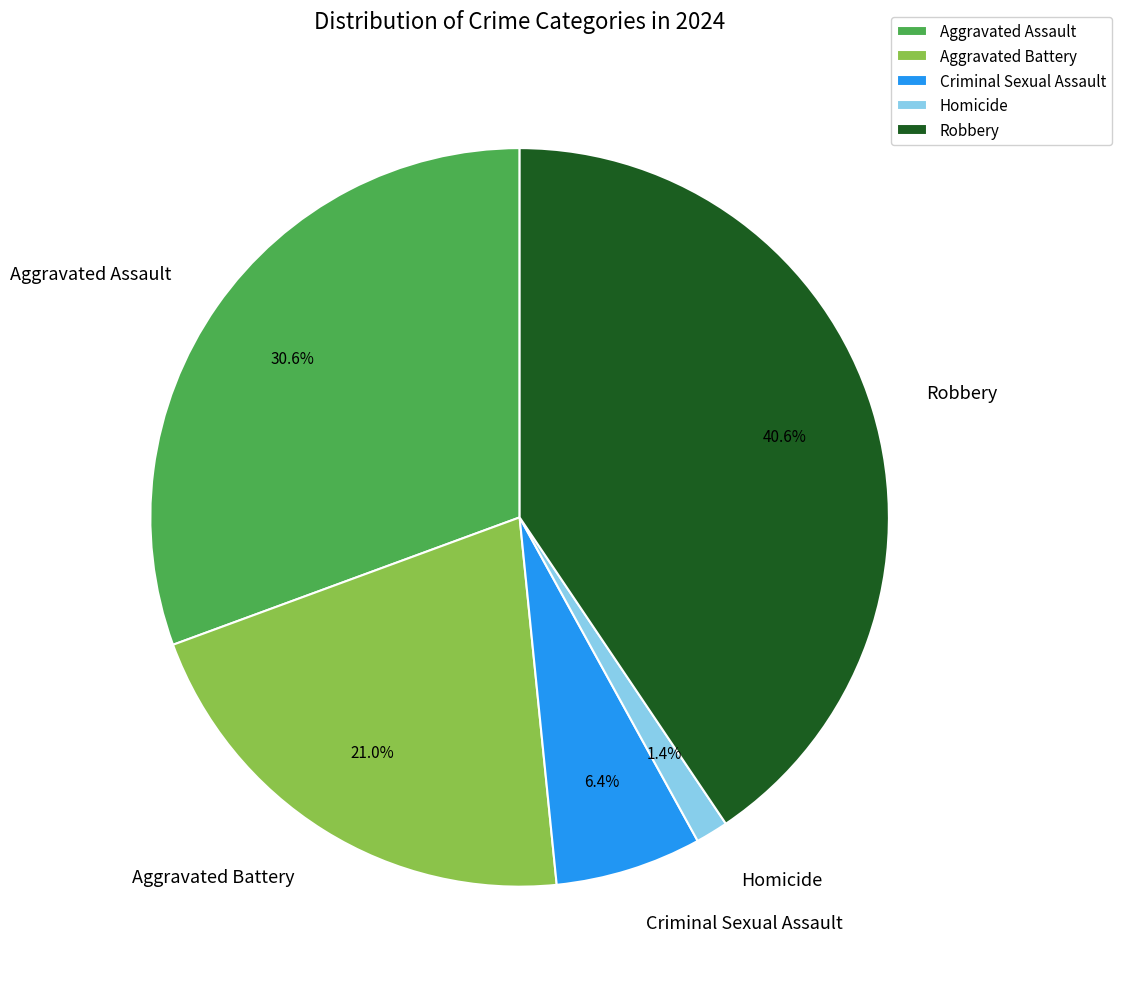

Which slice is the smallest?

Homicide